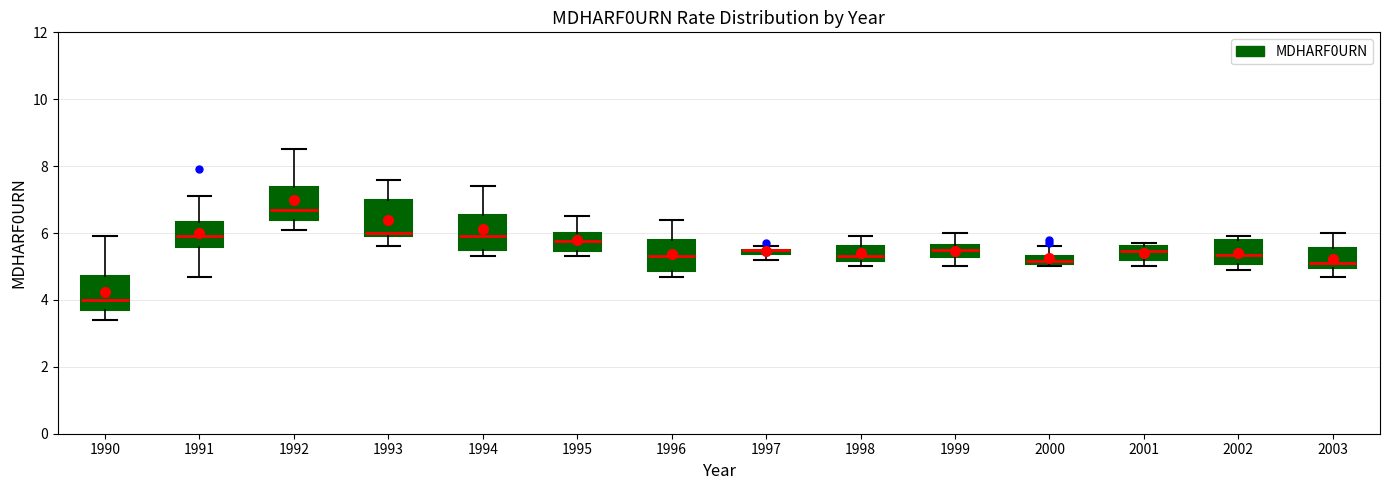

Where does the upper whisker of the box at x = 1995 end on the y-axis? The values are not printed on the chart, so give them approximately, as read against the axis.

6.6